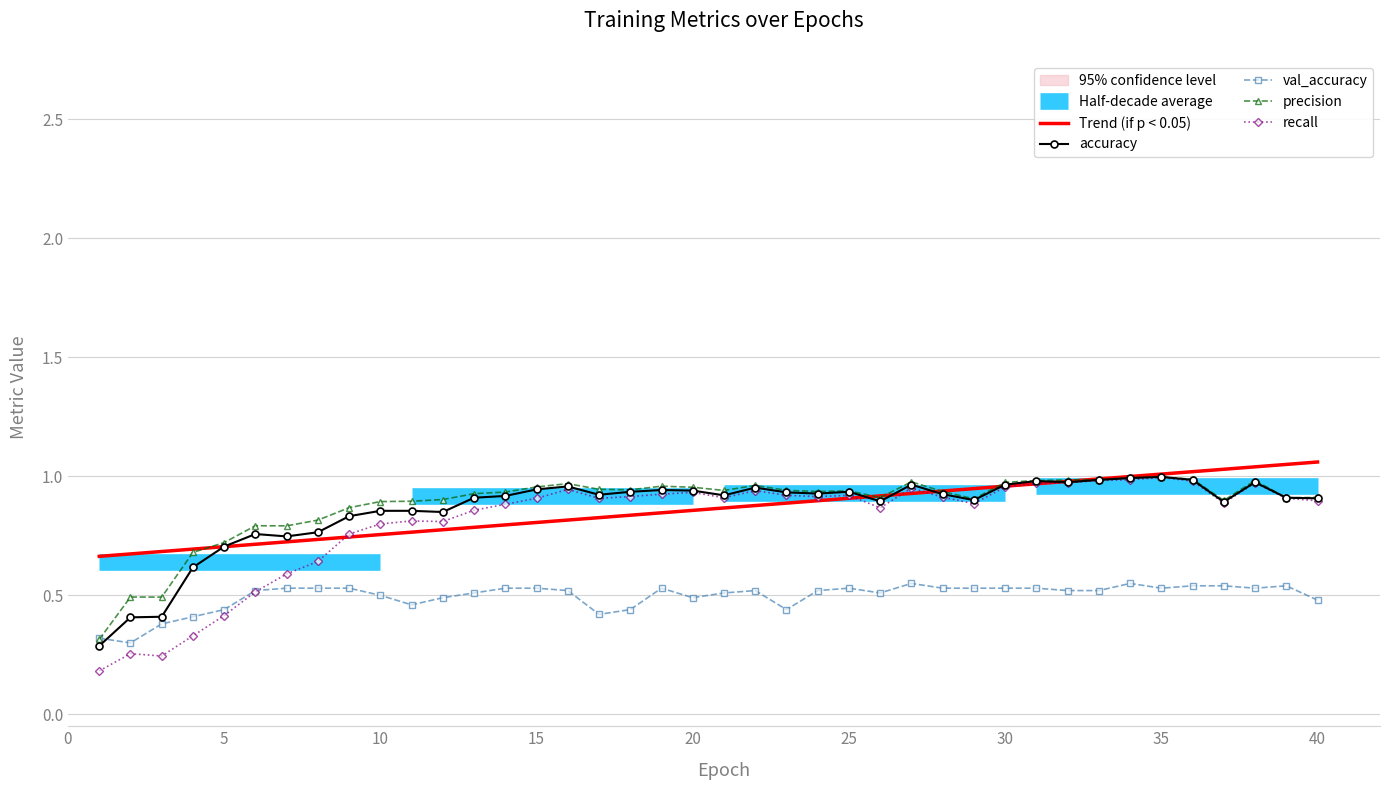

Is it true that precision equals 1.0 at 5?

False